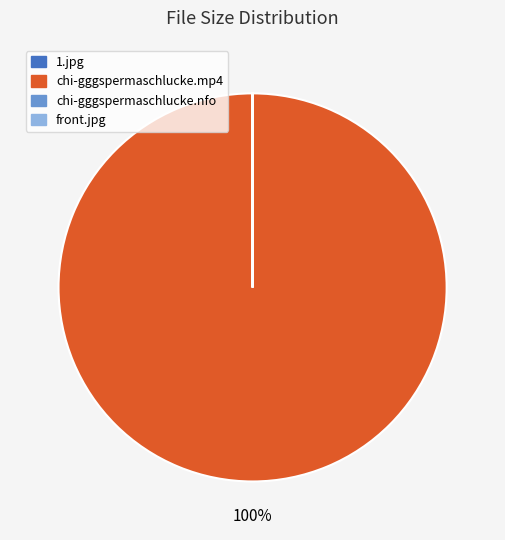

Which slice is the largest?

chi-gggspermaschlucke.mp4